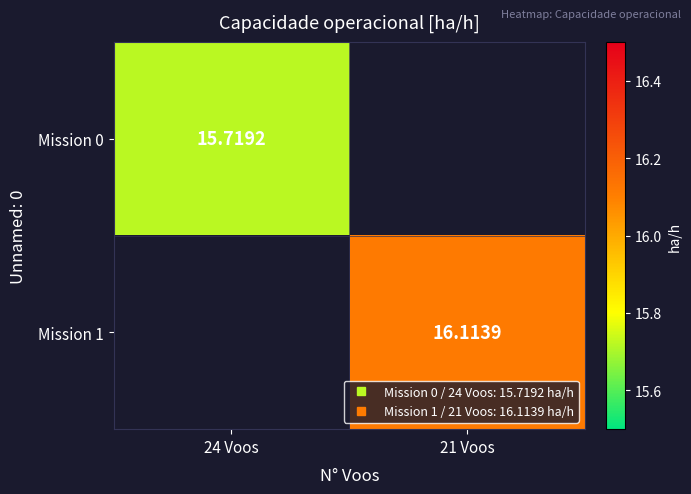

Rank the series by their maximum value, from lowest to highest.

Mission 0, Mission 1